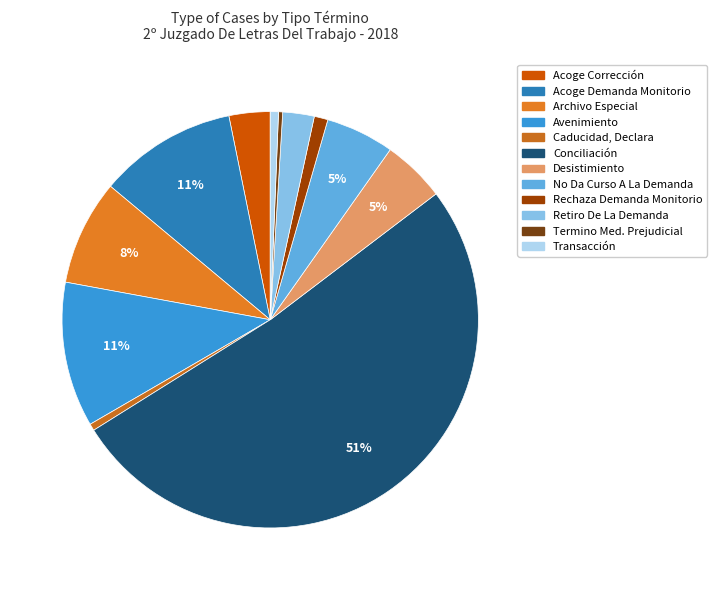

Which category has the biggest portion of the pie?

Conciliación